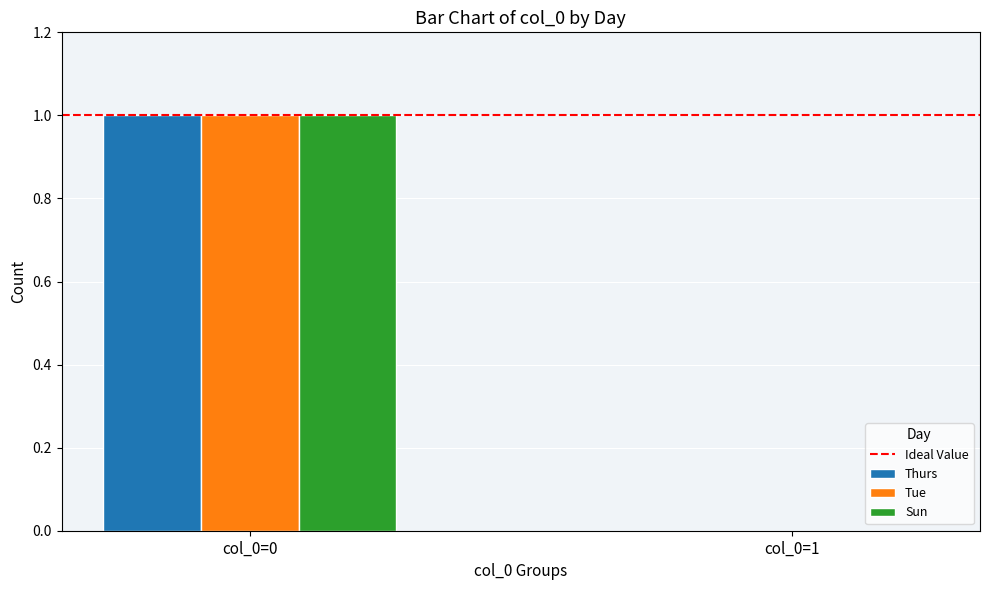

Is it true that Sun equals 1 at col_0=1?

False